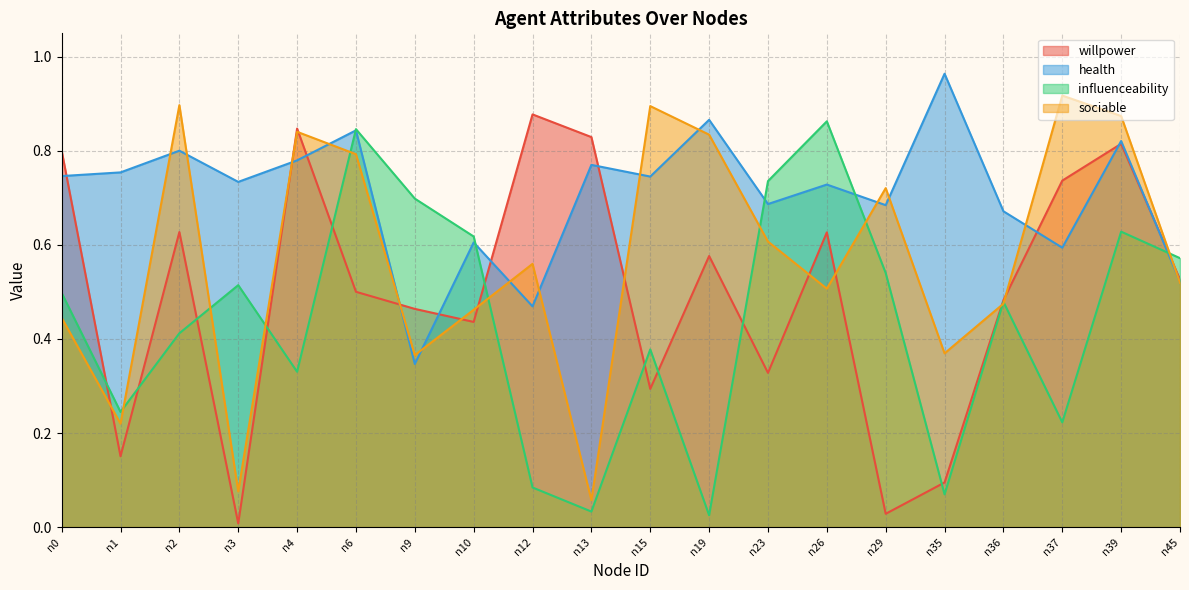

Does the chart display data point markers on the line(s)?

No